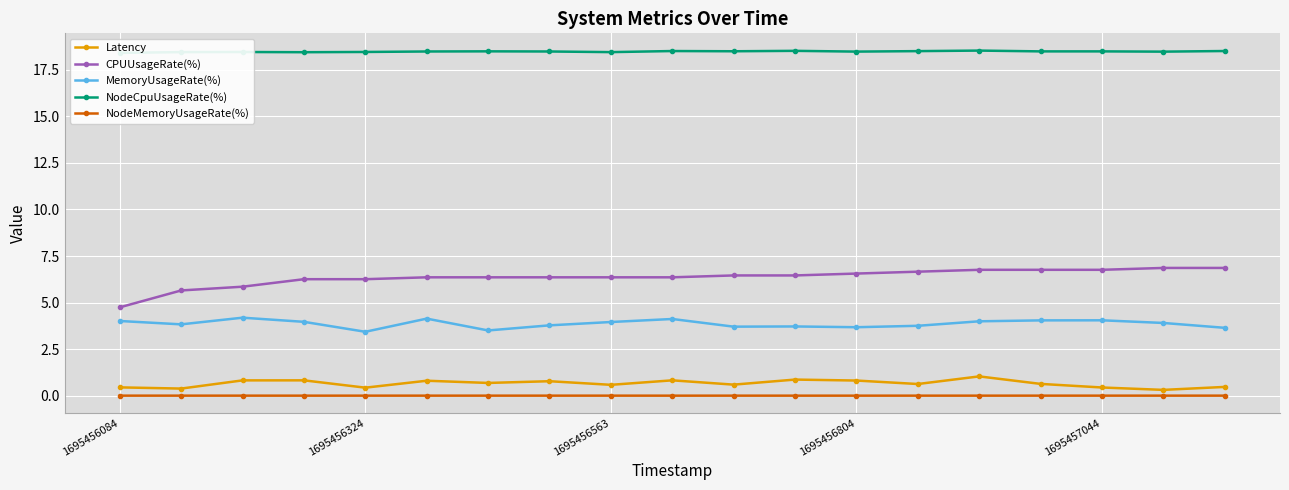

Is it true that CPUUsageRate(%) equals 6.5 at 11?

True